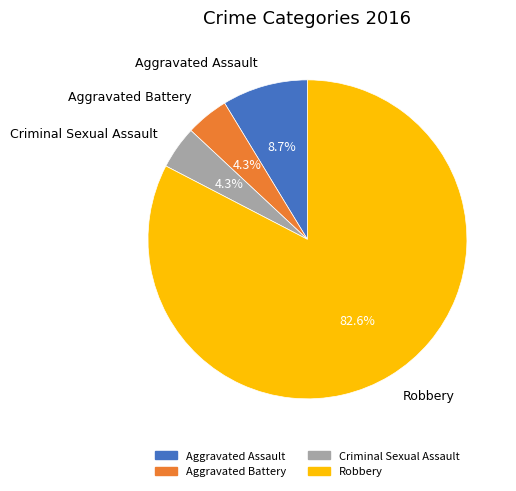

What percentage do Robbery and Criminal Sexual Assault together represent?

87.0%